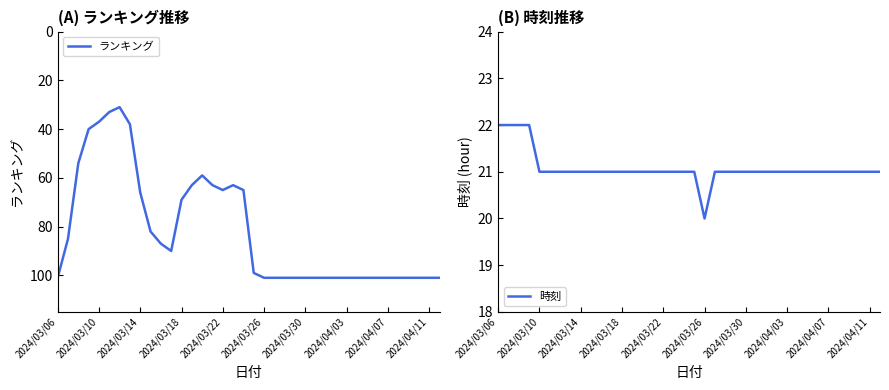

The value of 時刻 at 2024/03/18 is 28. True or false?

False